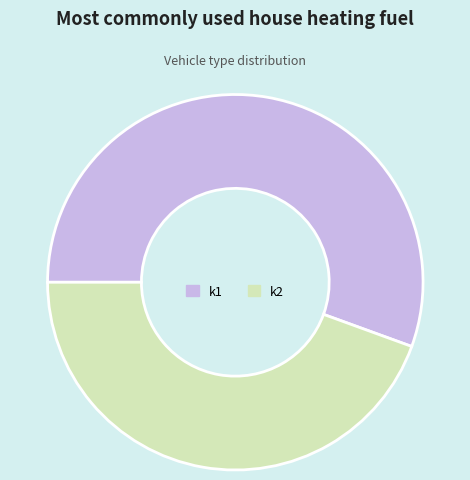

Is the sum of k1 and k2 greater than half?

Yes